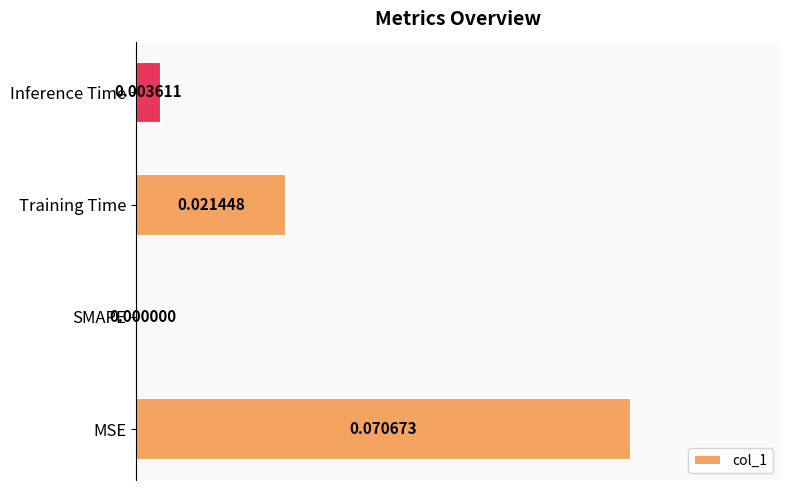

Count the number of categories in the chart.

4